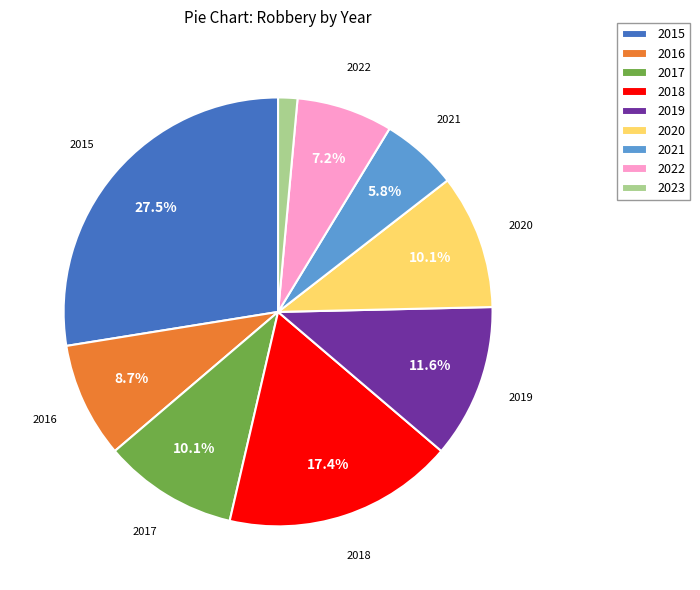

Is it true that 2021 is 6% of the pie?

True